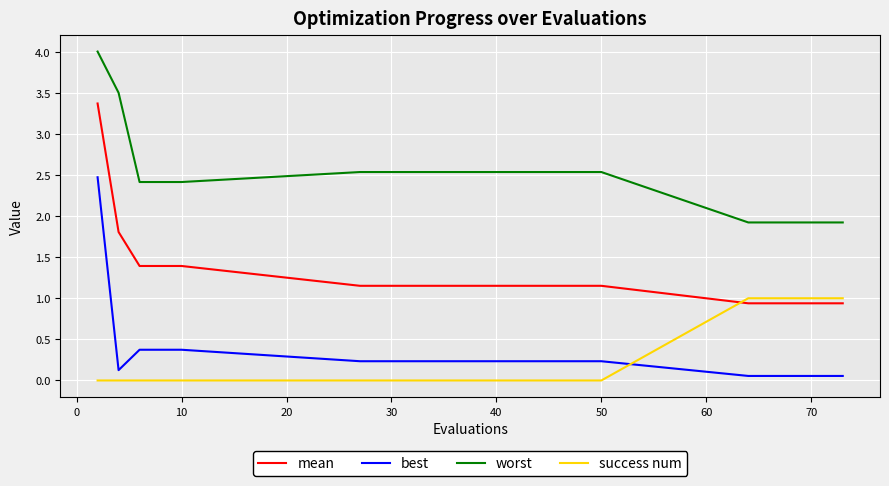

True or false: best and worst intersect in this chart.

False